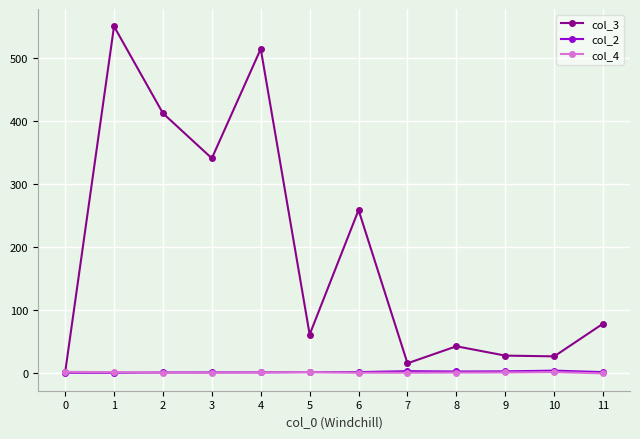

What are all the series names shown in the legend?

col_3, col_2, col_4